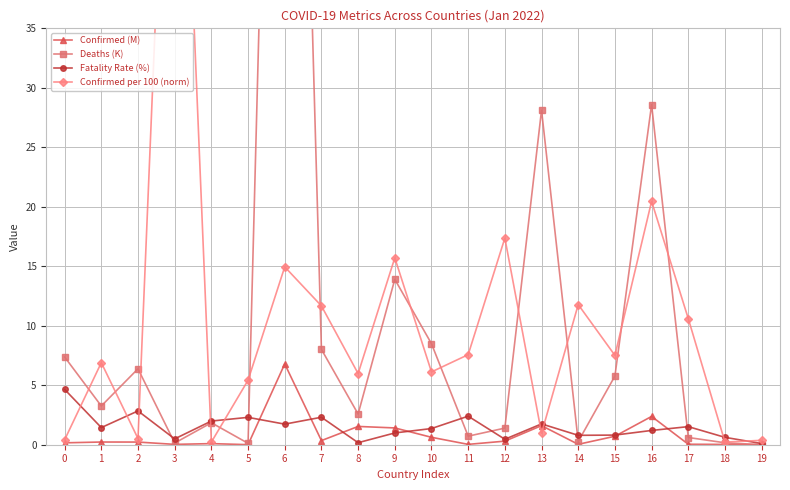

What is the value of the Fatality Rate (%) point at the 4th from the left?

0.5